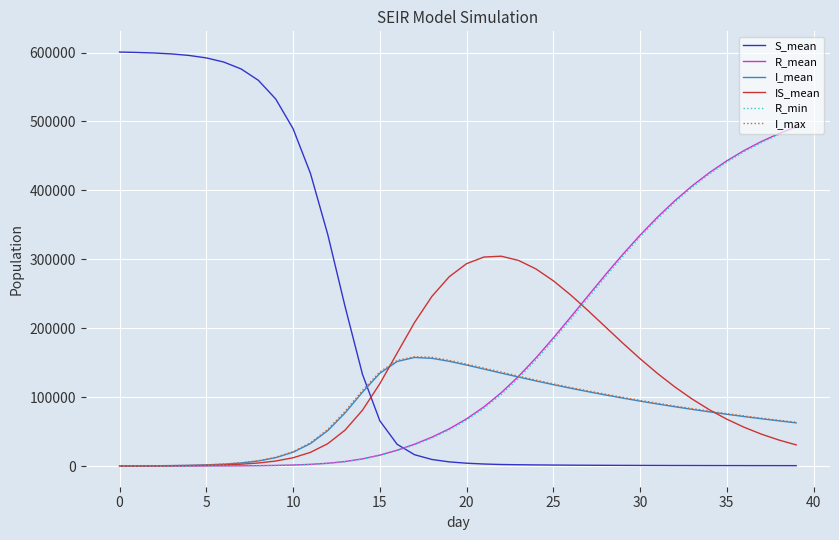

What are all the series names shown in the legend?

S_mean, R_mean, I_mean, IS_mean, R_min, I_max